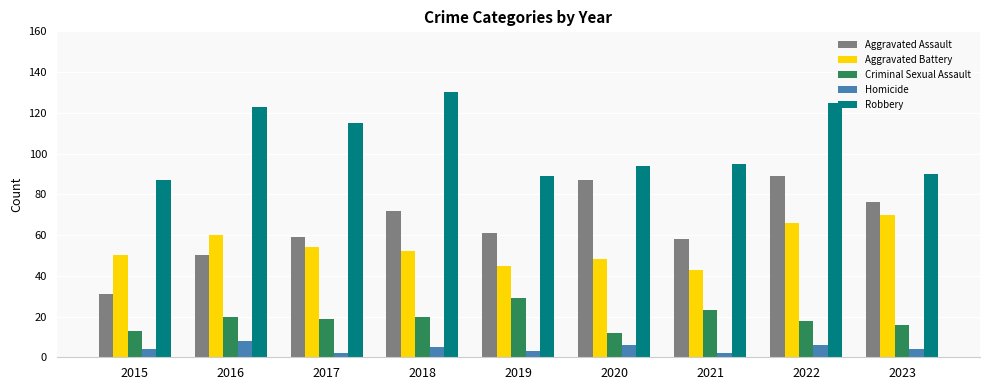

Which series has the largest range (max minus min)?

Aggravated Assault